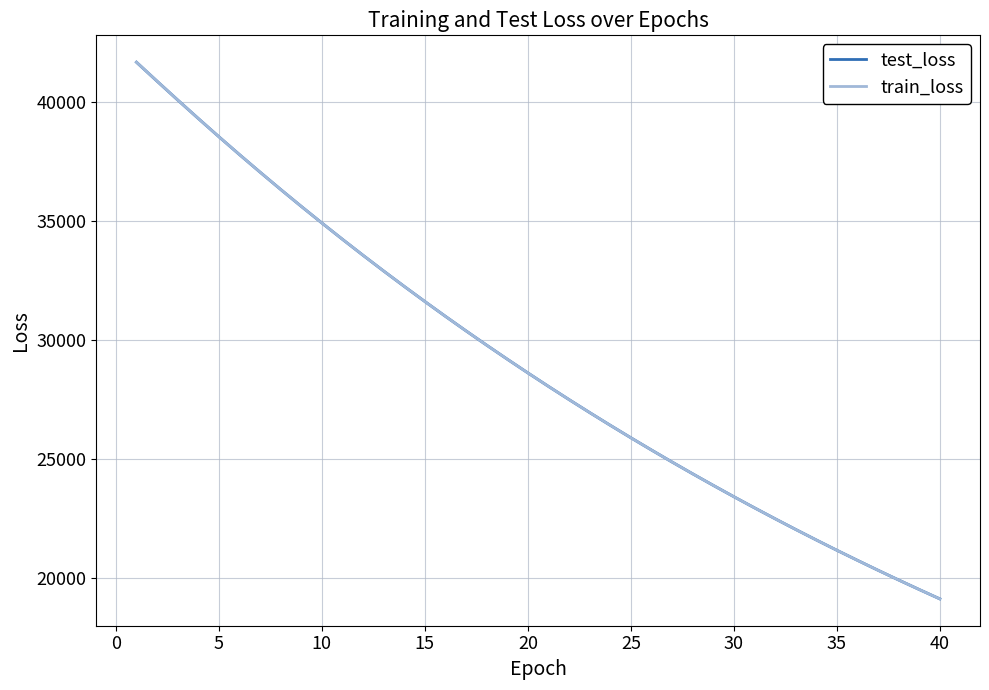

Does the chart display data point markers on the line(s)?

No